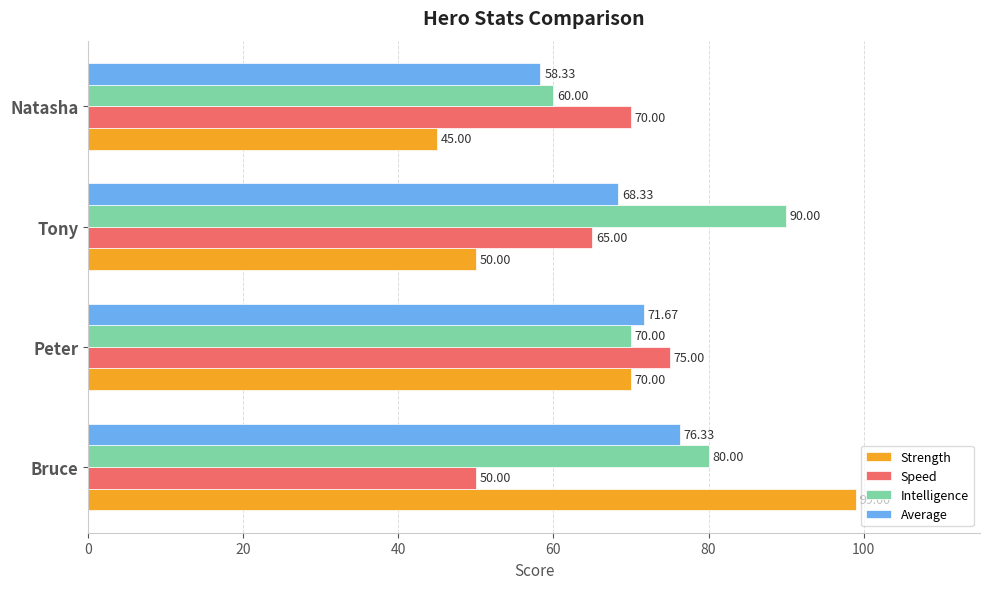

Rank the series by their maximum value, from lowest to highest.

Speed, Average, Intelligence, Strength